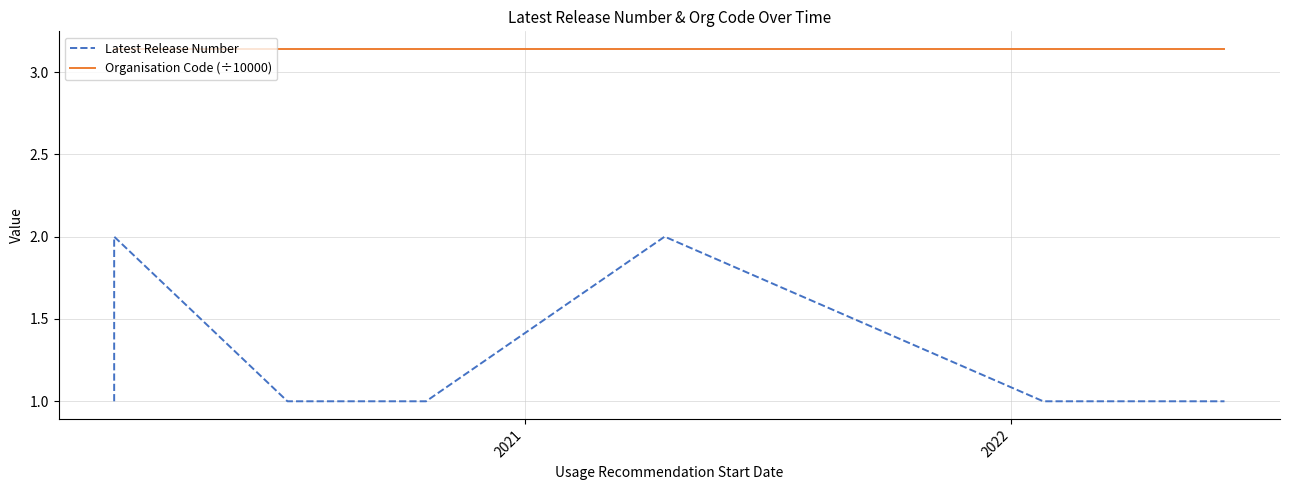

What is the highest value of the Latest Release Number series?

2.0